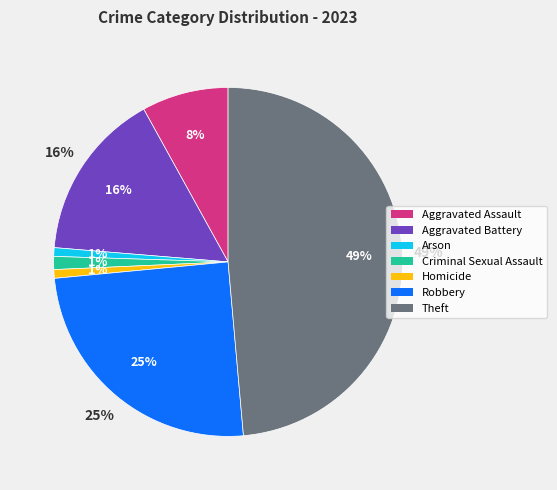

How many slices are in this pie chart?

7